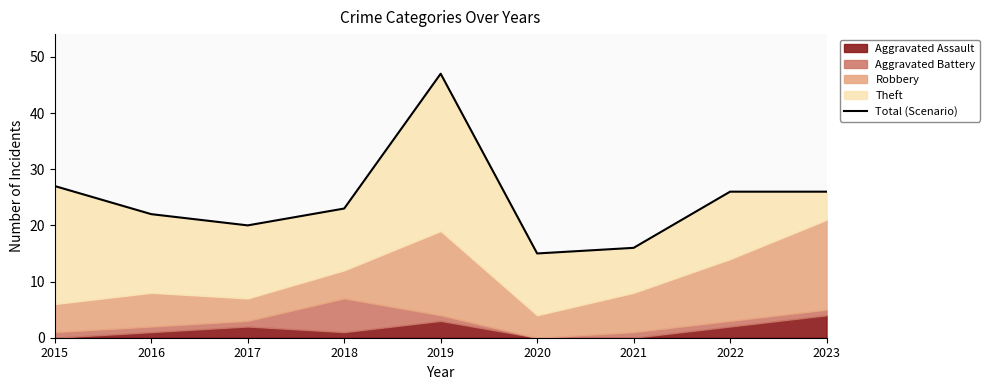

What is the ratio of the value at 2022 to the value at 2016?

1.2